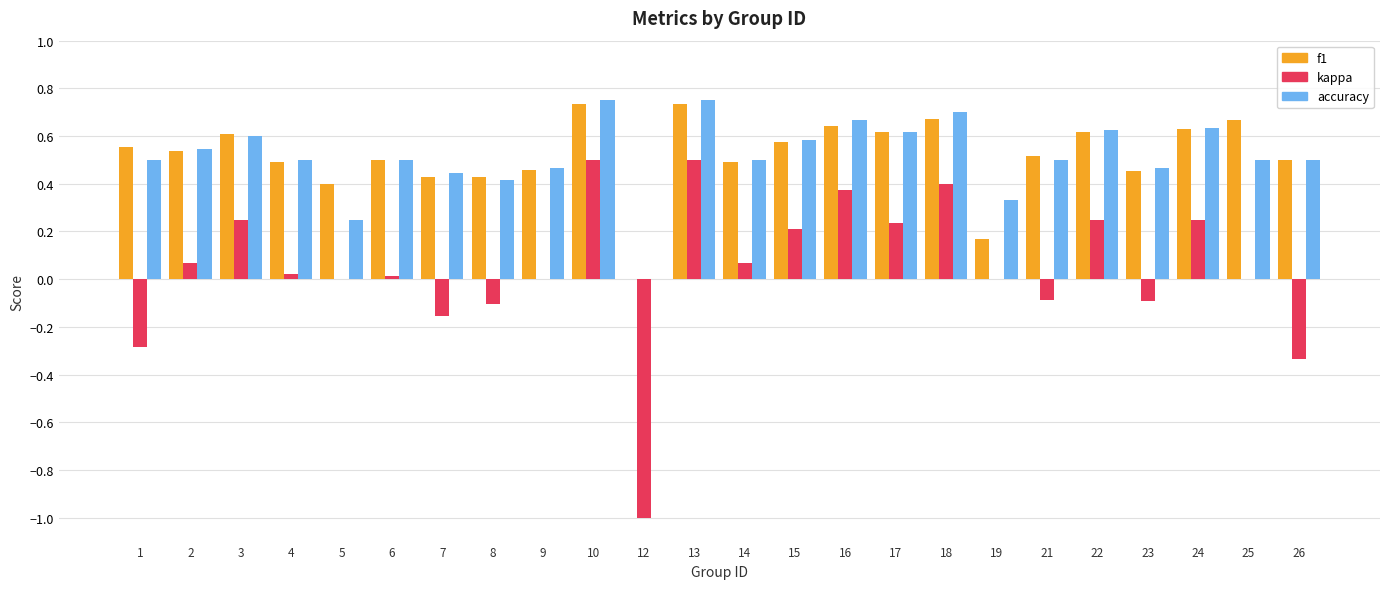

At which label is accuracy closest to 0?

12